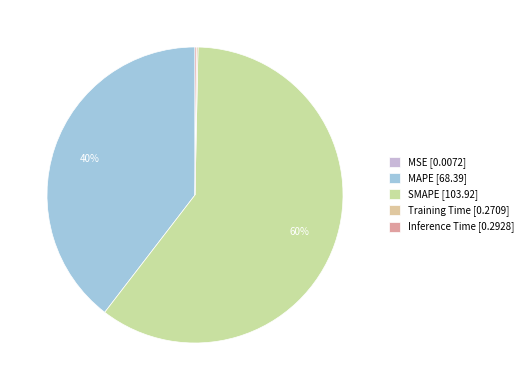

Do MAPE and MSE together represent more than half of the pie?

No